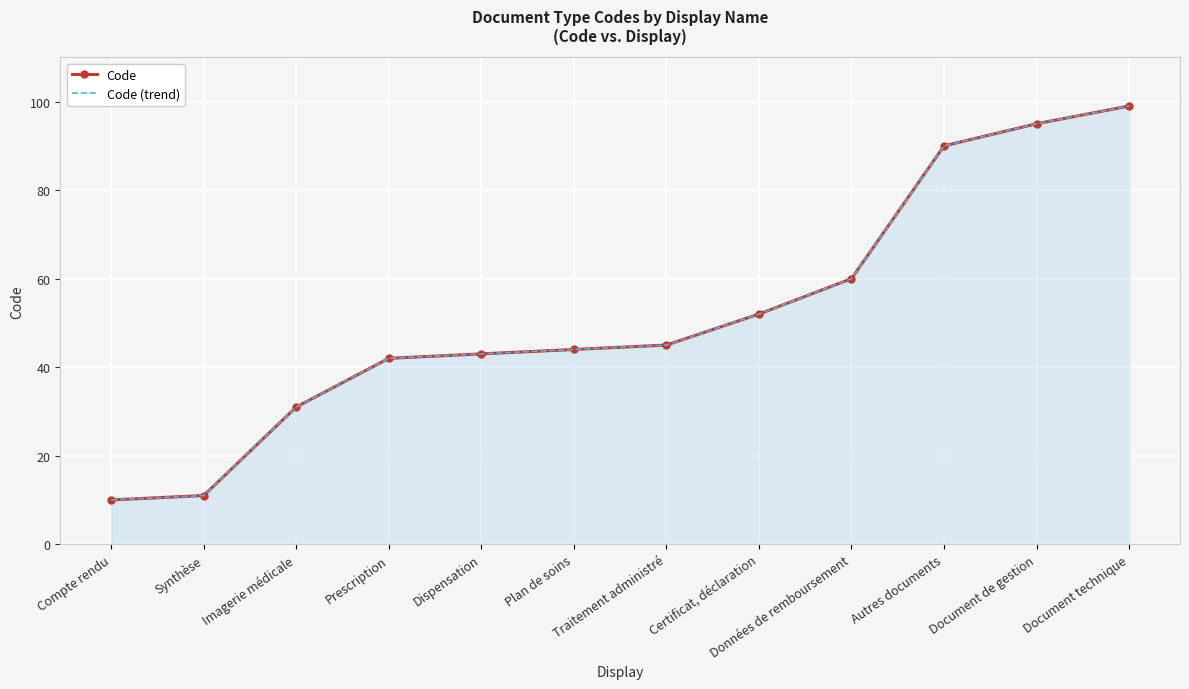

What is the greatest value displayed?

99